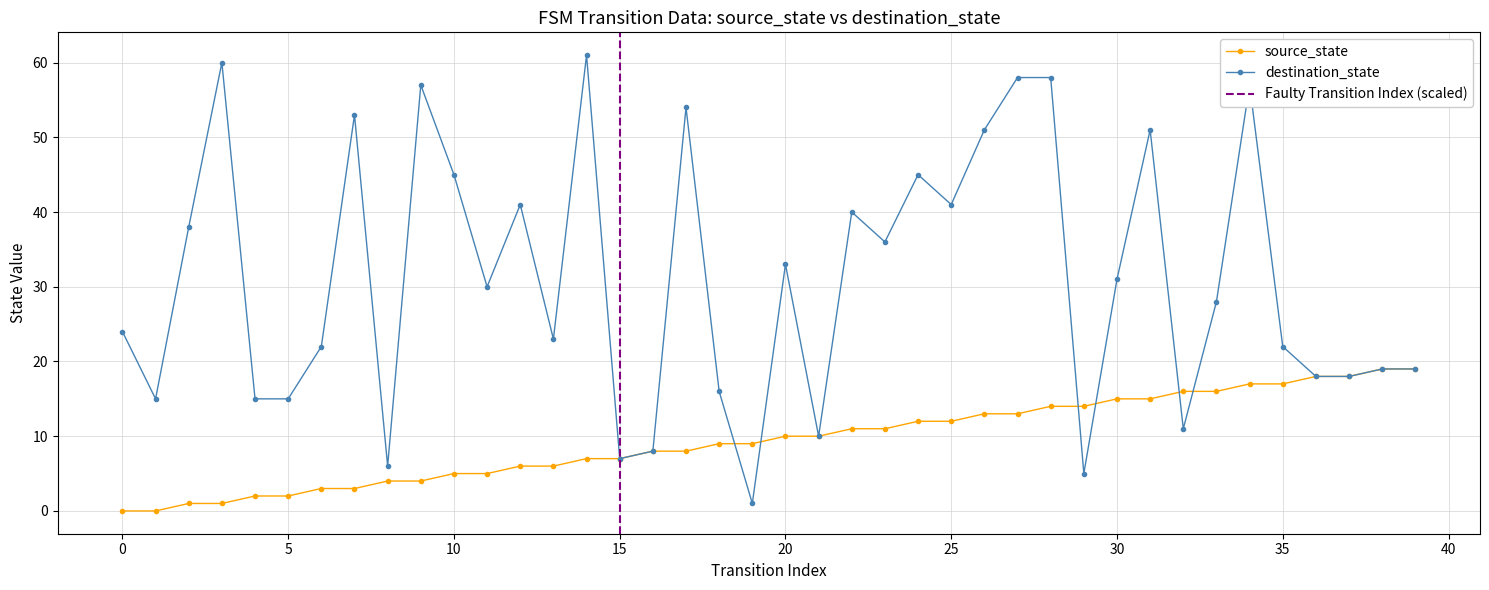

What is the difference between the destination_state values at 10 and 22?

5